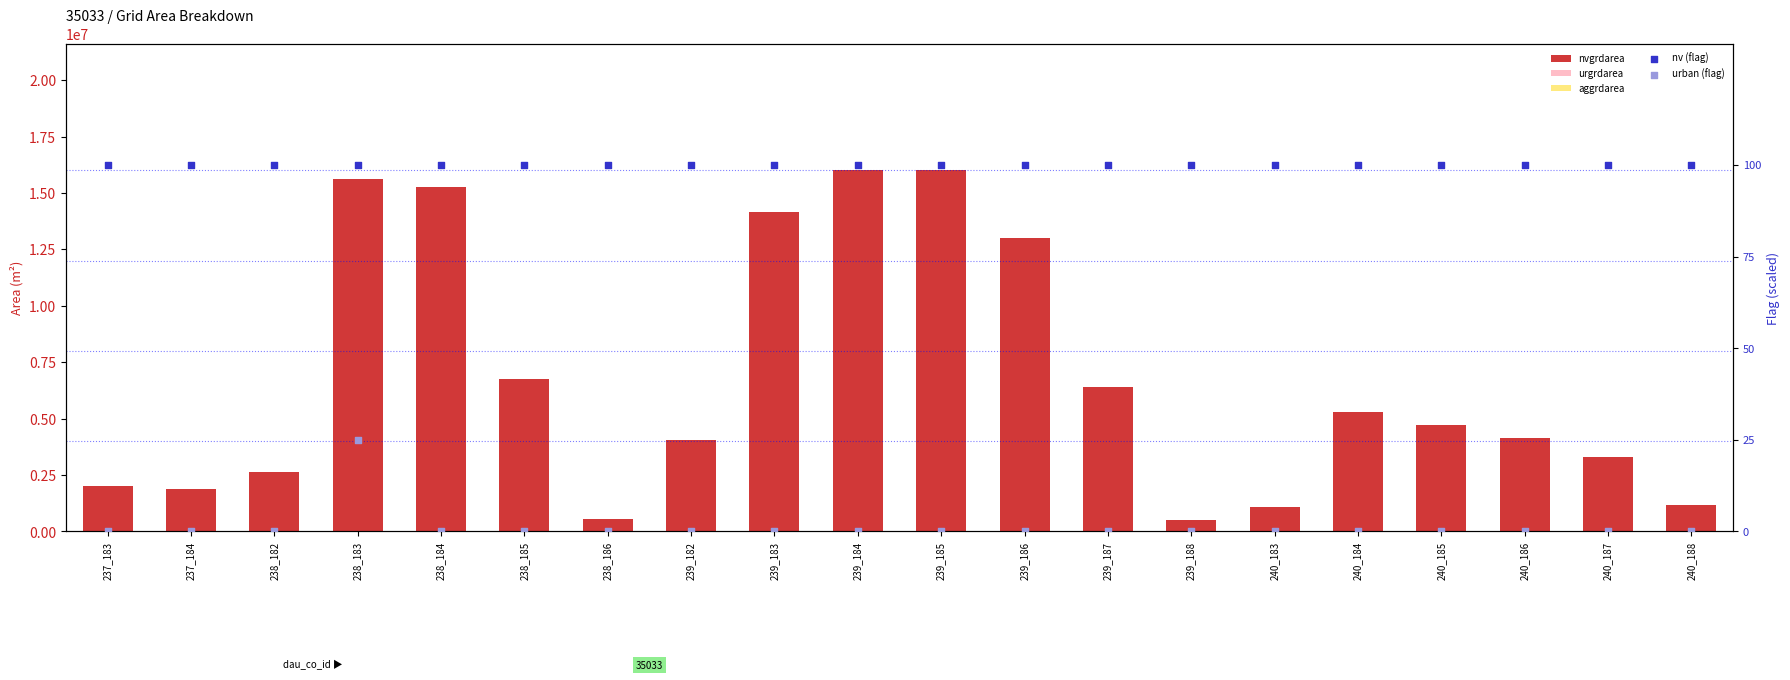

What is the total value across all series at 238_182?

2648800